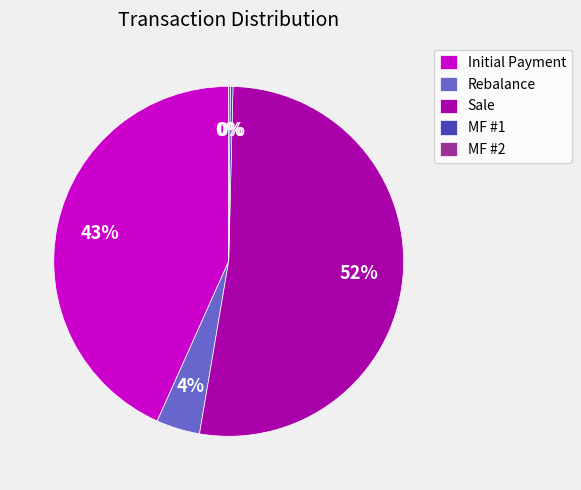

Which has a higher value, Rebalance or Initial Payment?

Initial Payment